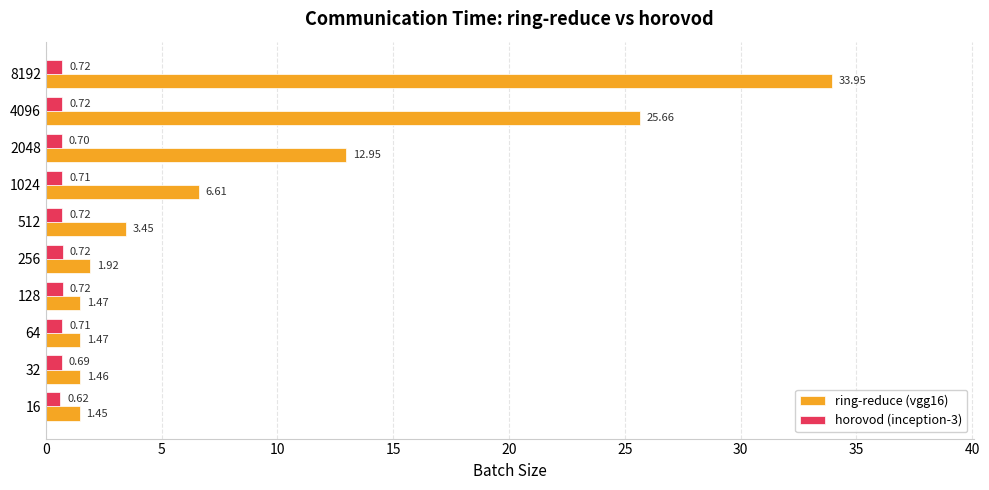

What is the highest value of the ring-reduce (vgg16) series?

34.0